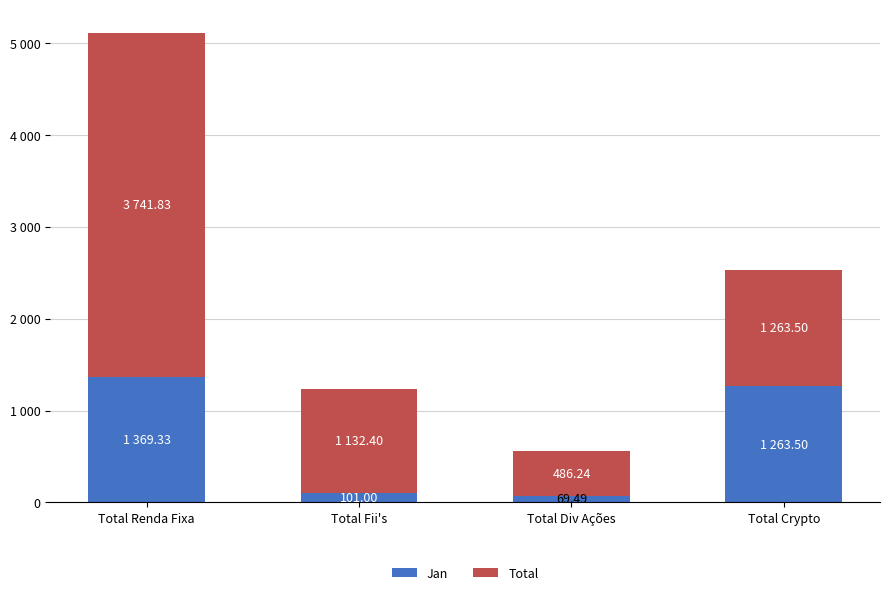

What are all the series names shown in the legend?

Jan, Total